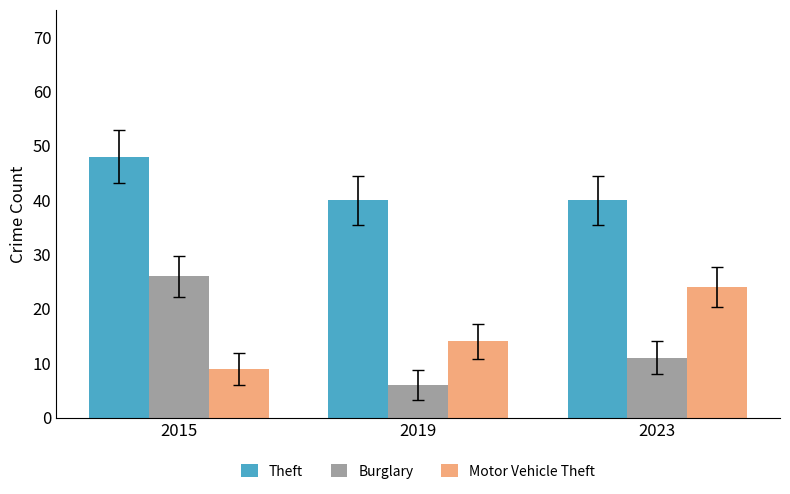

At which category is the sum across all series the highest?

2015